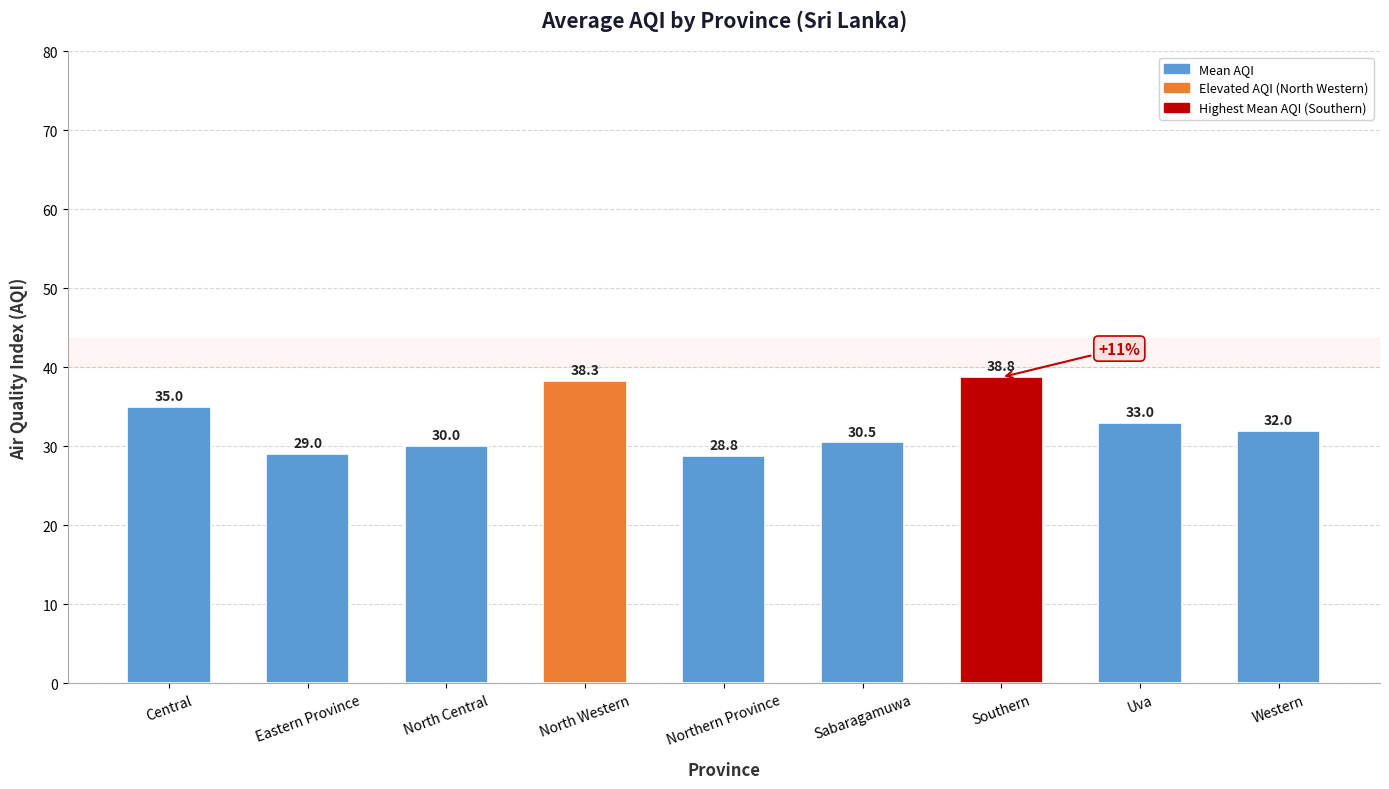

How many categories are shown in the chart?

9